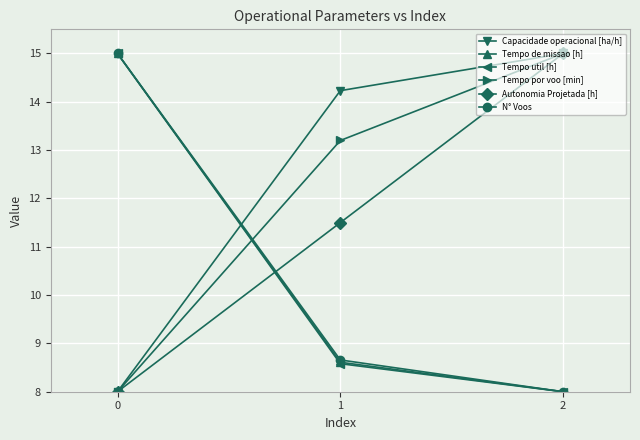

How many data points in N° Voos are above 8?

2